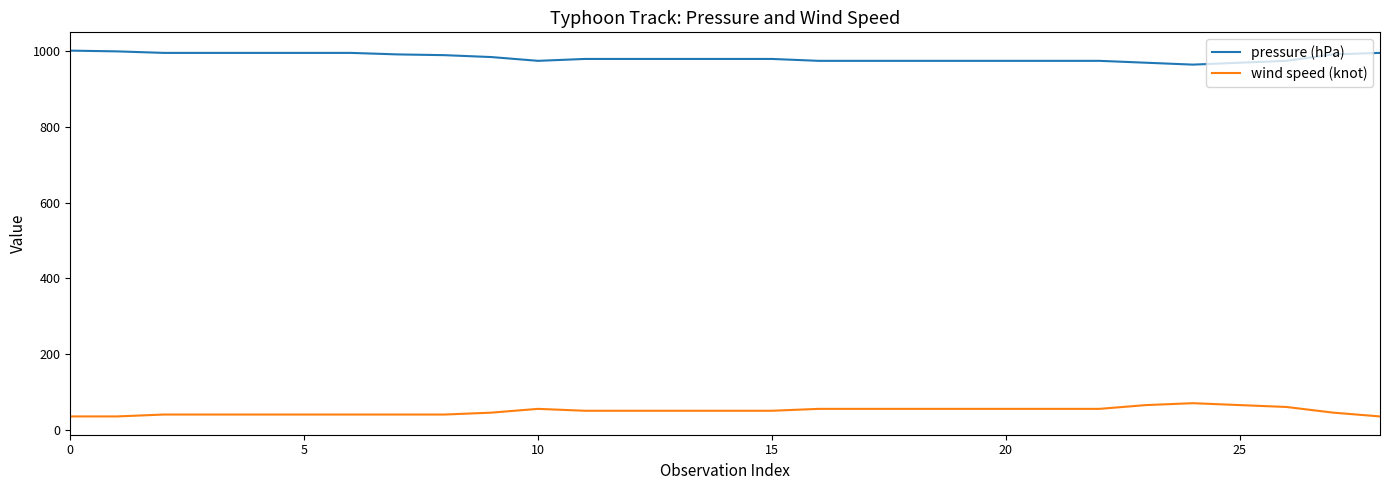

True or false: wind speed (knot) and pressure (hPa) cross at least once.

False